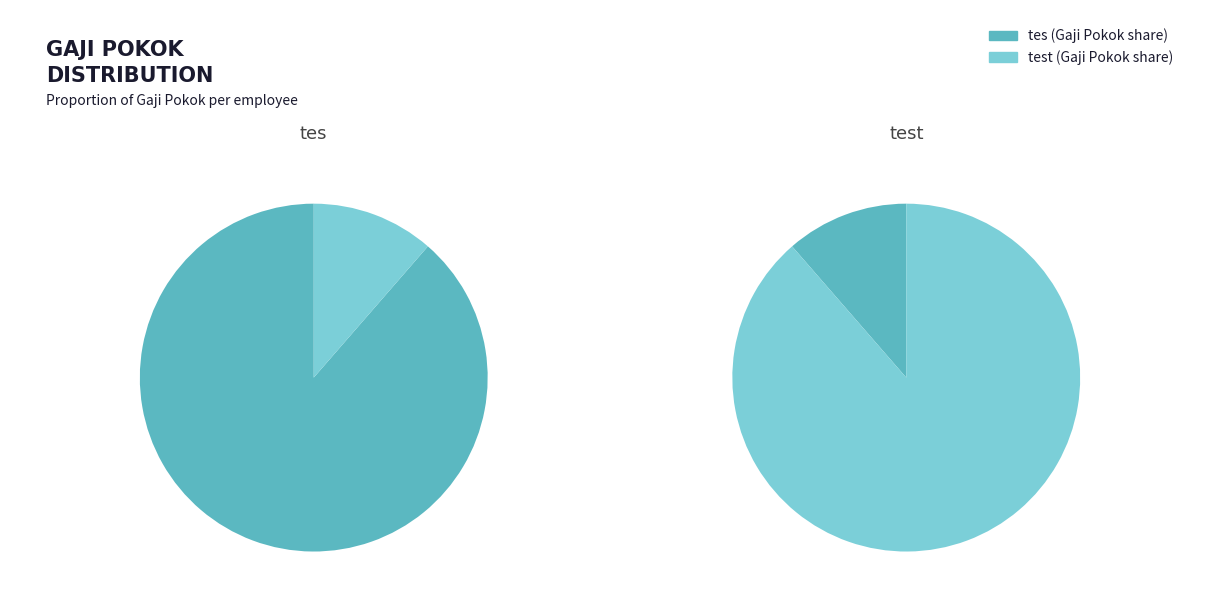

What percentage do test and tes together represent?

100.0%